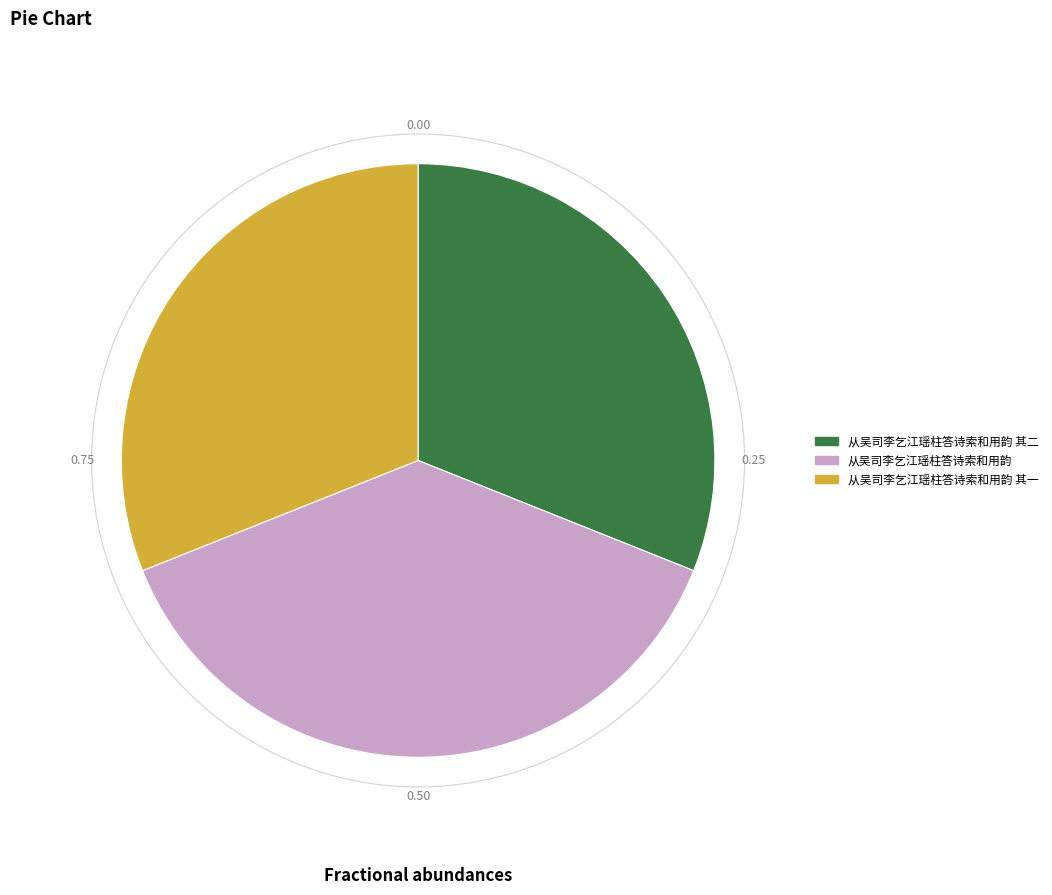

The 从吴司李乞江瑶柱答诗索和用韵 其一 slice represents 19% of the pie. True or false?

False